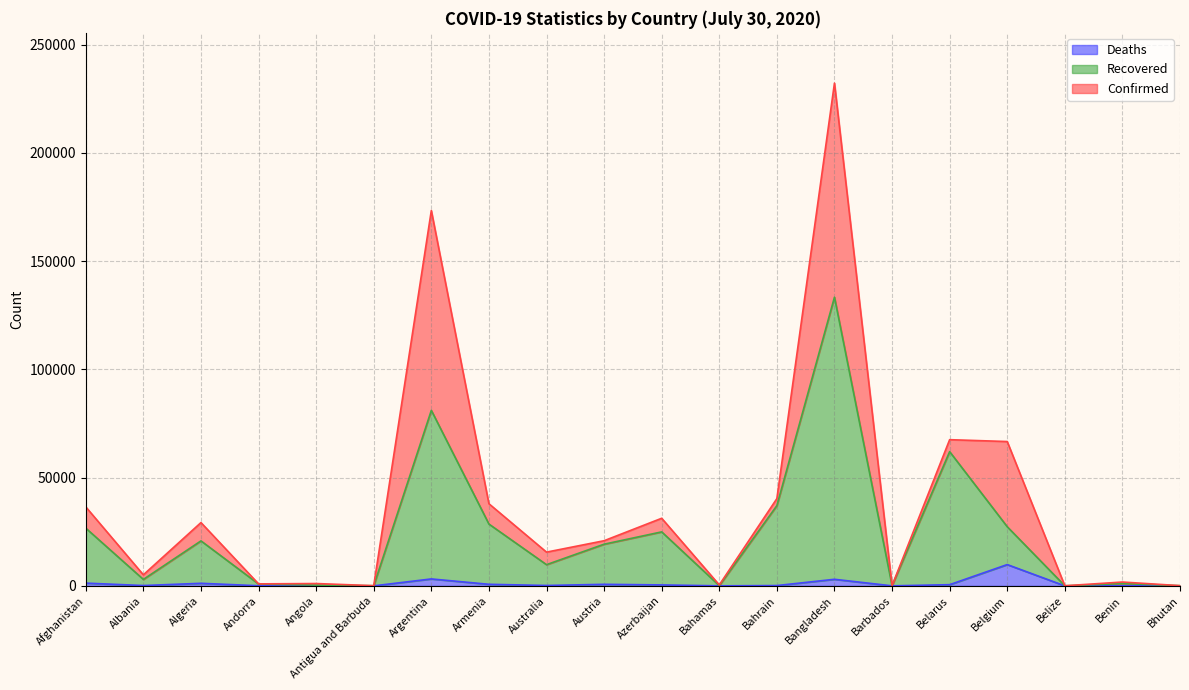

Count the number of data series in this chart.

3